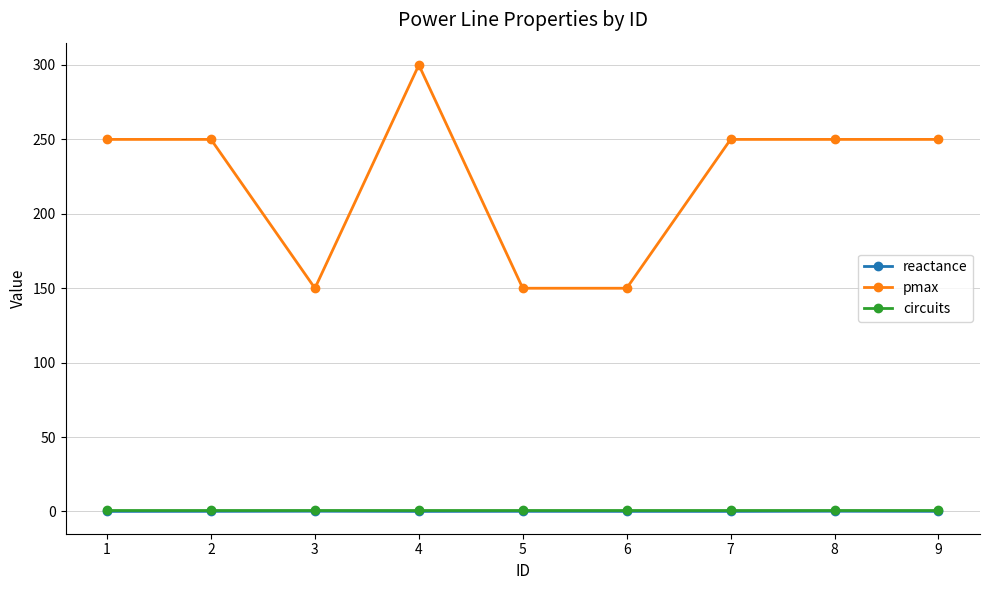

What is the value of the pmax point at the 2nd from the left?

250.0